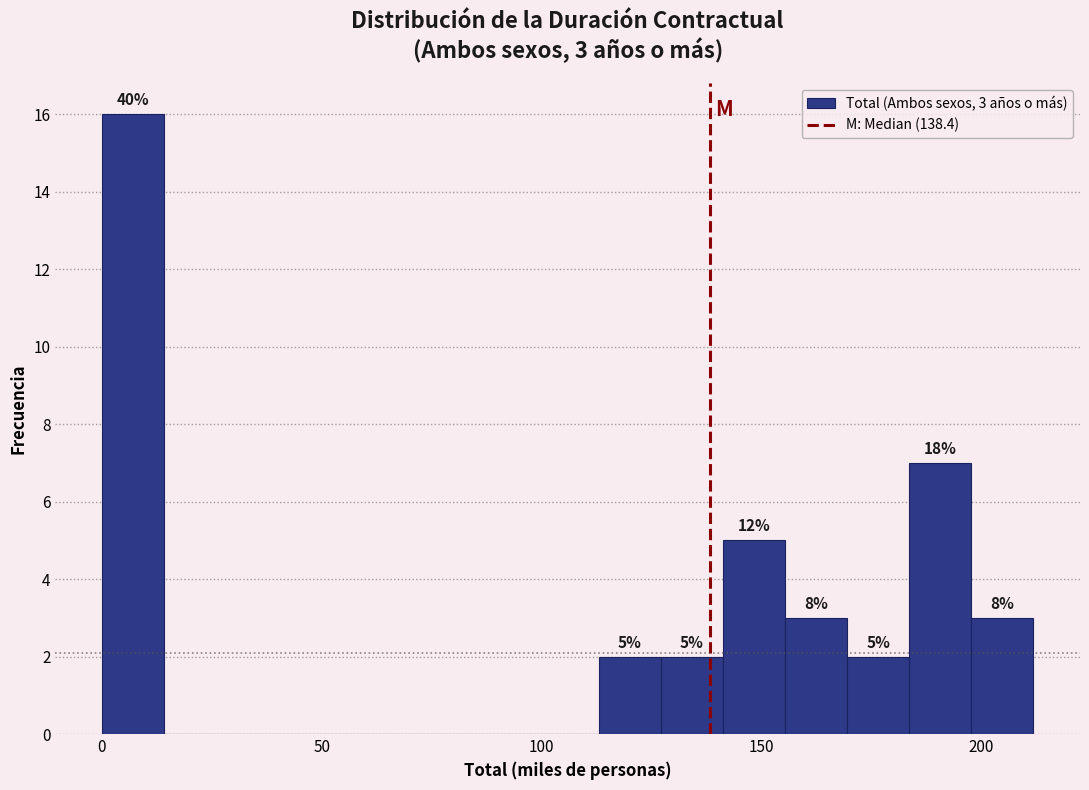

Around what value on the x-axis is the tallest bar? Give the approximate position of its centre, as read against the axis.

5